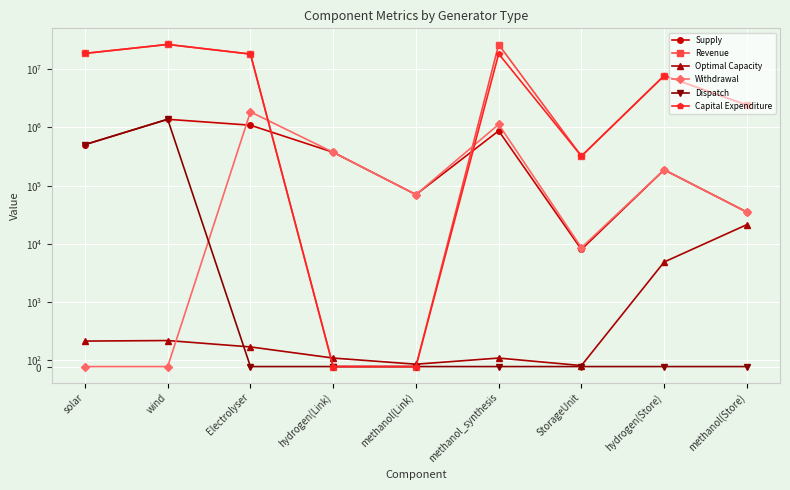

Reading left to right, what are all the values shown in this chart?

Supply: 507584.2	1383979.2	1095000.0	374599.7	70144.7	876000.0	8005.0	187299.9	35072.4
Revenue: 18789157.4	26791533.6	18301430.3	0.0	0.0	26644061.6	321894.2	7787381.7	2433668.8
Optimal Capacity: 394.8	402.9	304.1	131.9	36.7	131.9	15.6	4867.4	21361.4
Withdrawal: 0.0	0.0	1855932.2	374599.7	70144.7	1130040.0	8596.2	187299.9	35072.4
Dispatch: 507584.2	1383979.2	0.0	0.0	0.0	0.0	0.0	0.0	0.0
Capital Expenditure: 18789157.3	26791533.7	18301429.7	0.0	0.0	18475360.4	321894.2	7787381.5	2433668.8